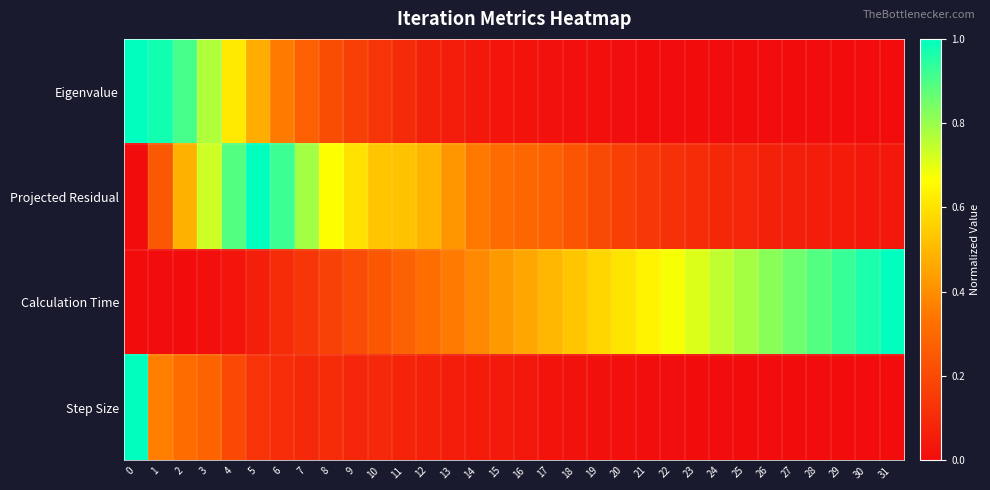

Which series has the largest total across all categories?

Calculation Time